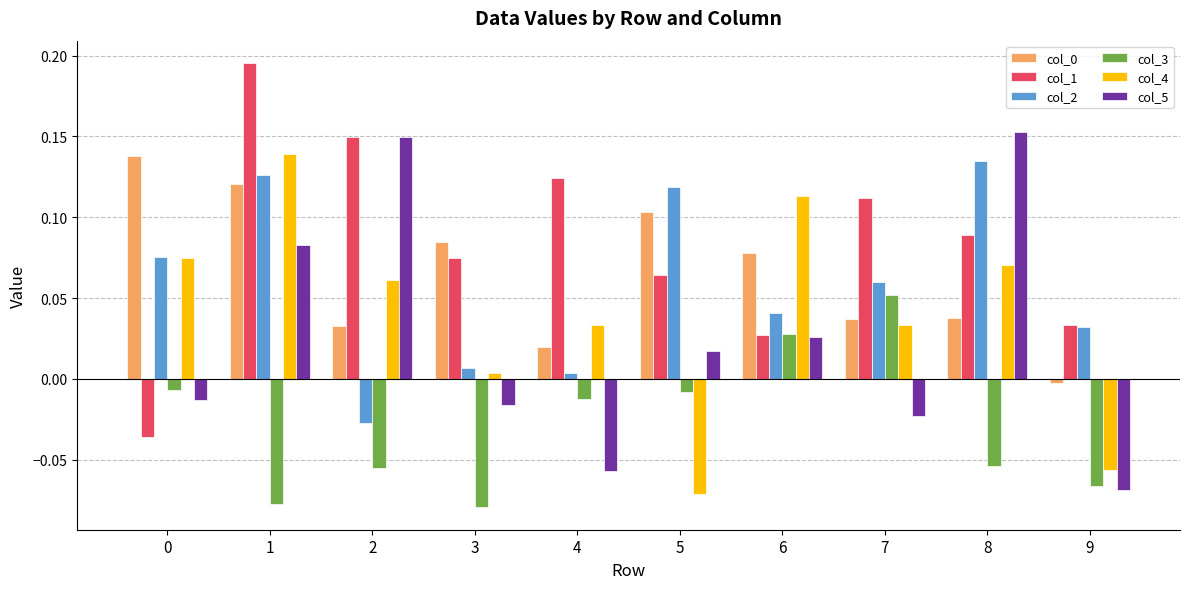

What is the difference between the highest and lowest values at 1?

0.3